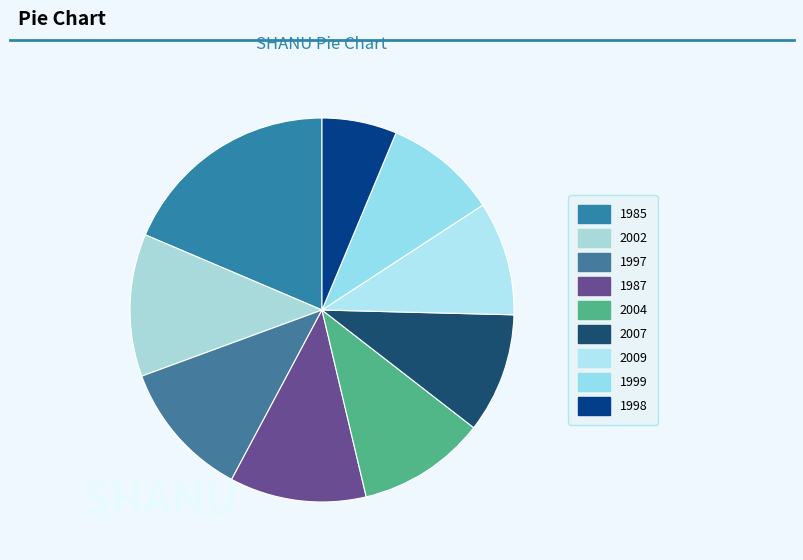

To the nearest percent, what percentage of the pie is 1997?

12%